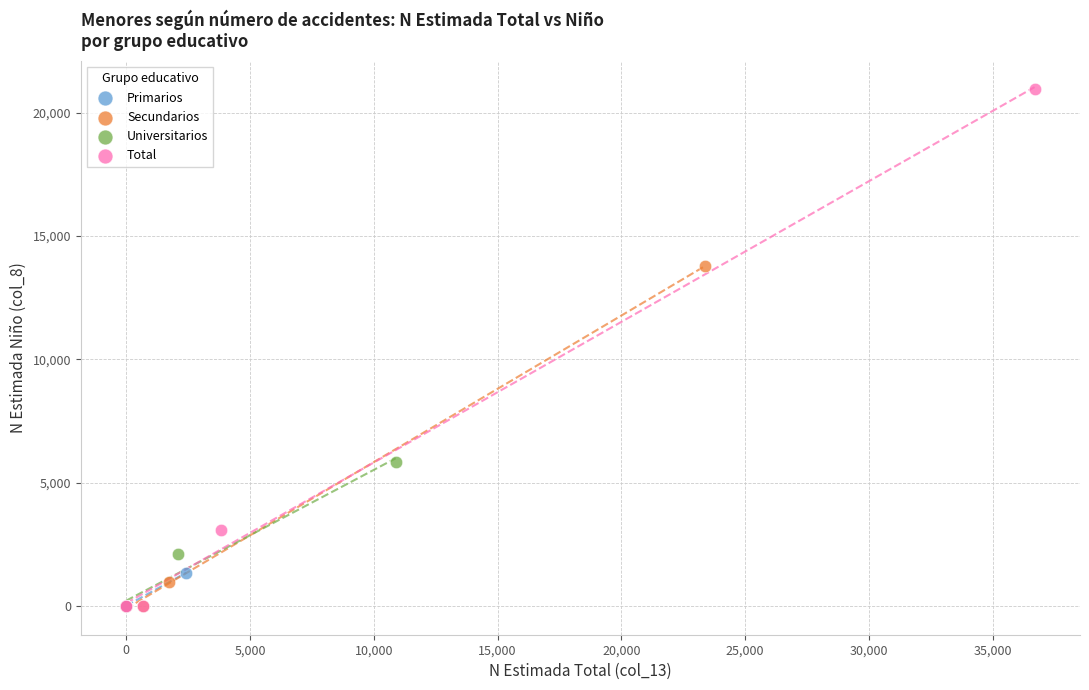

Which series has the largest Y range (max minus min)?

Total